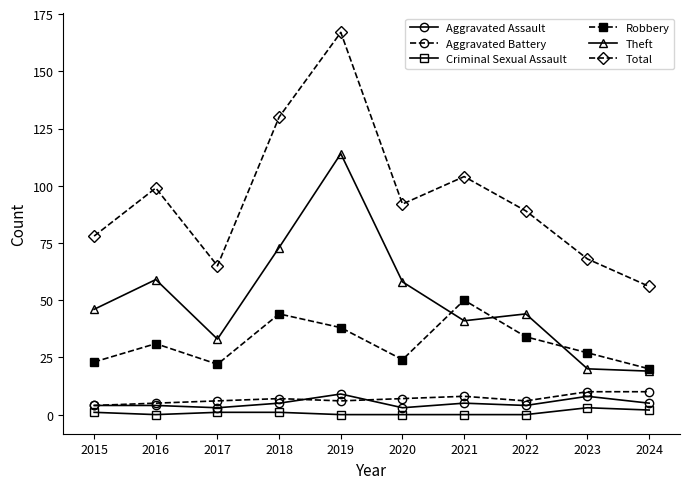

Is this an area chart (filled region under the line)?

No